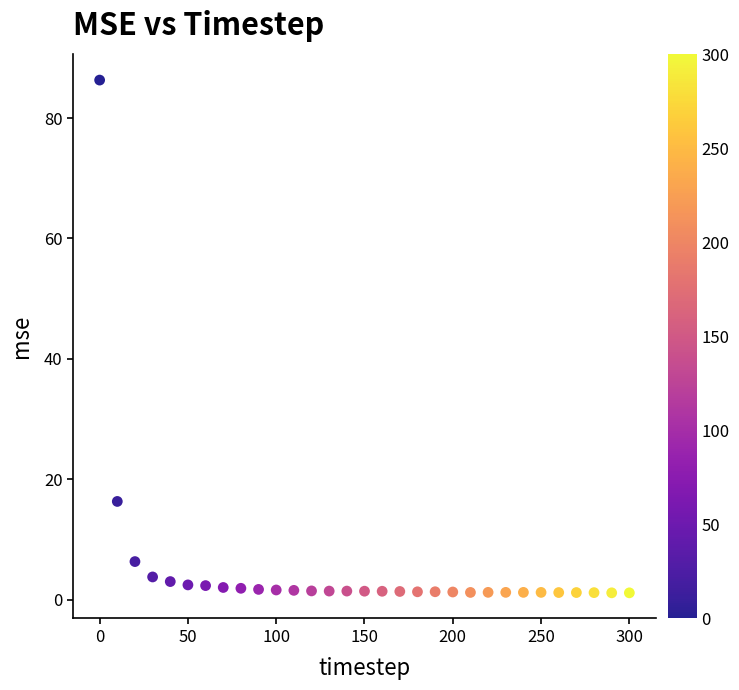

What Y value in the scatter plot is closest to 43?

16.3